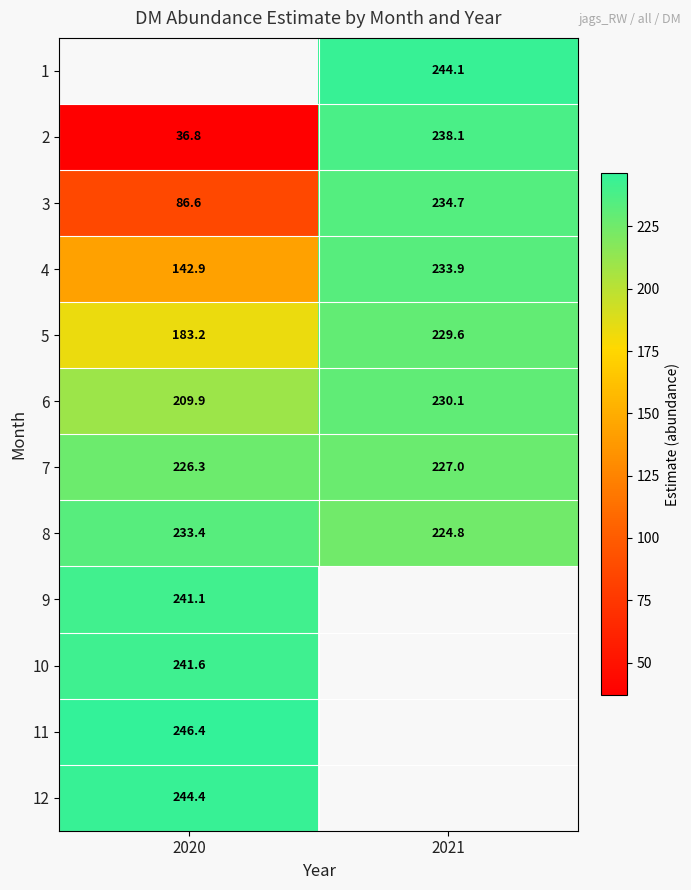

At which label does 7 reach its peak?

2021